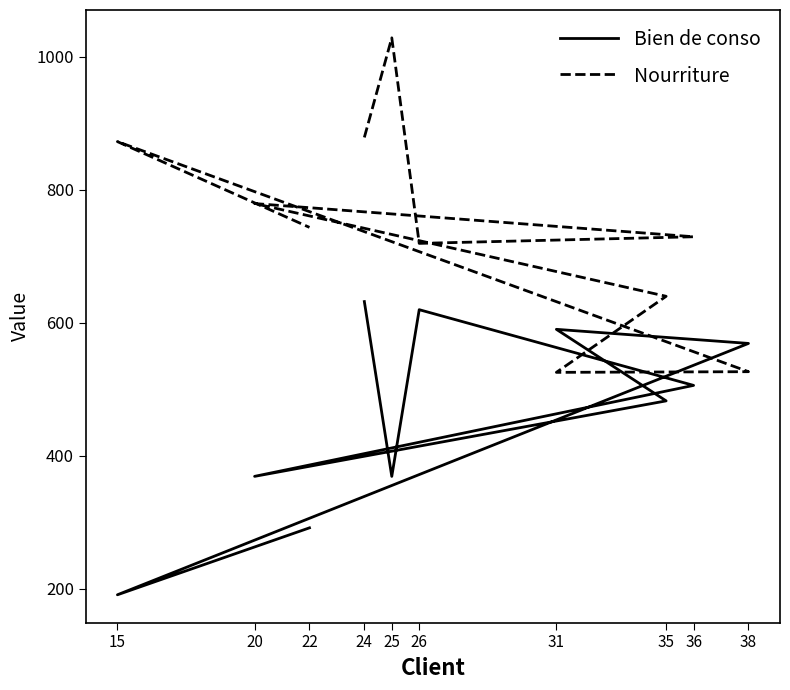

List the series in order of their overall mean, highest first.

Nourriture, Bien de conso